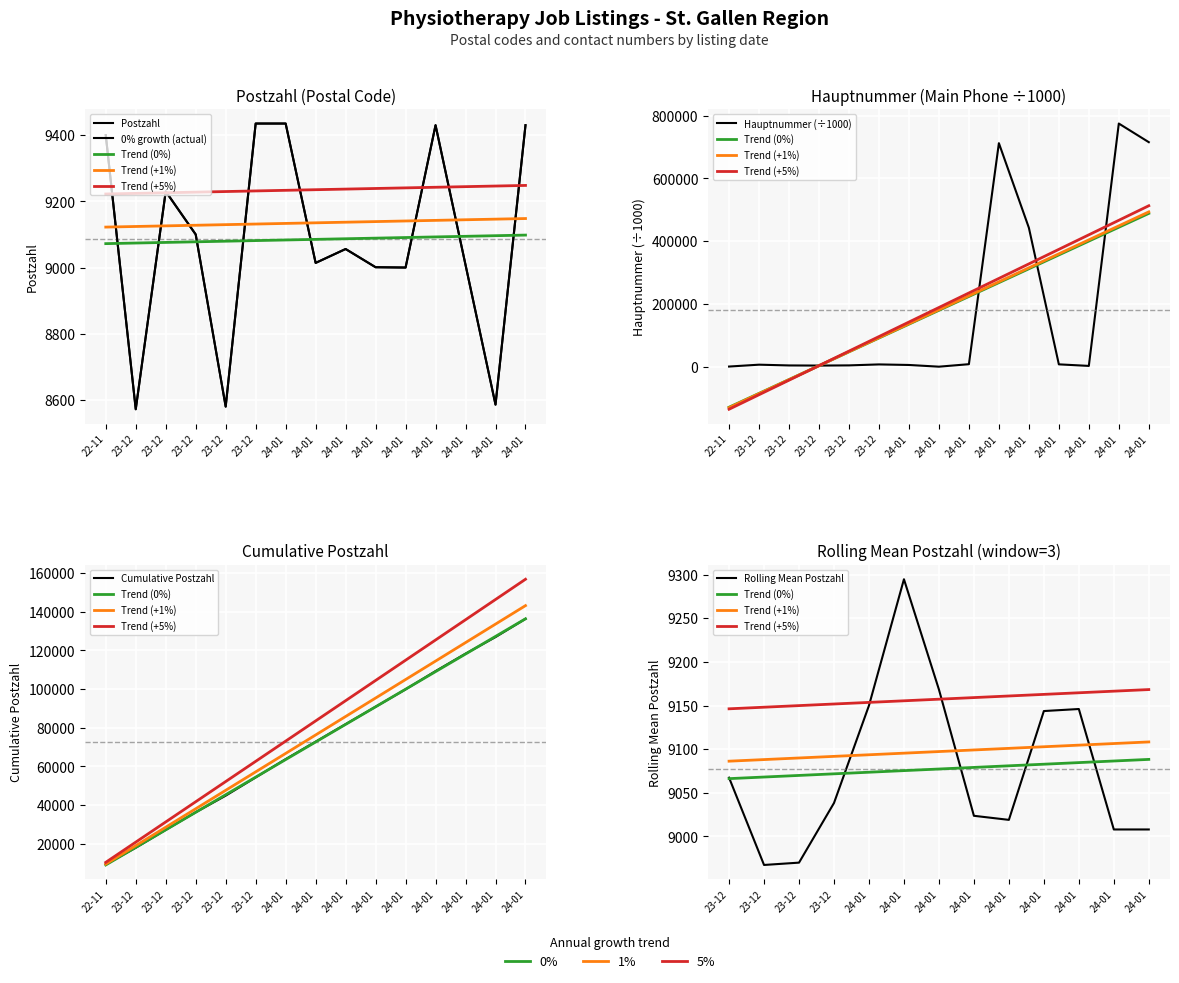

Where do Hauptnummer and Postzahl first cross each other?

24-01 and 24-01